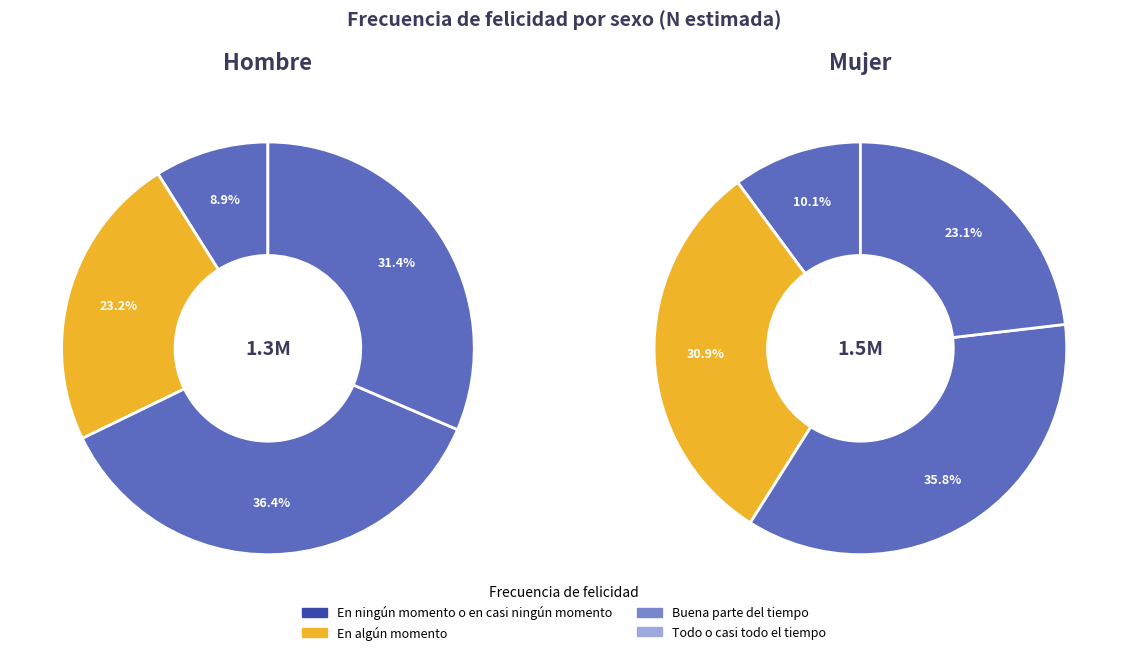

What is the spread (max minus min) of values at Buena parte del tiempo?

57539